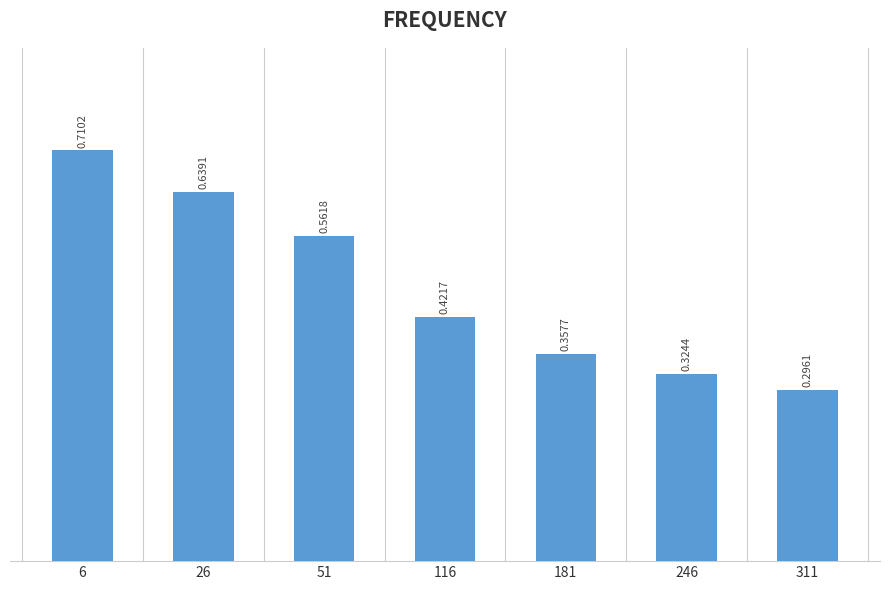

The chart shows a value of 0.5 at 246. True or false?

False